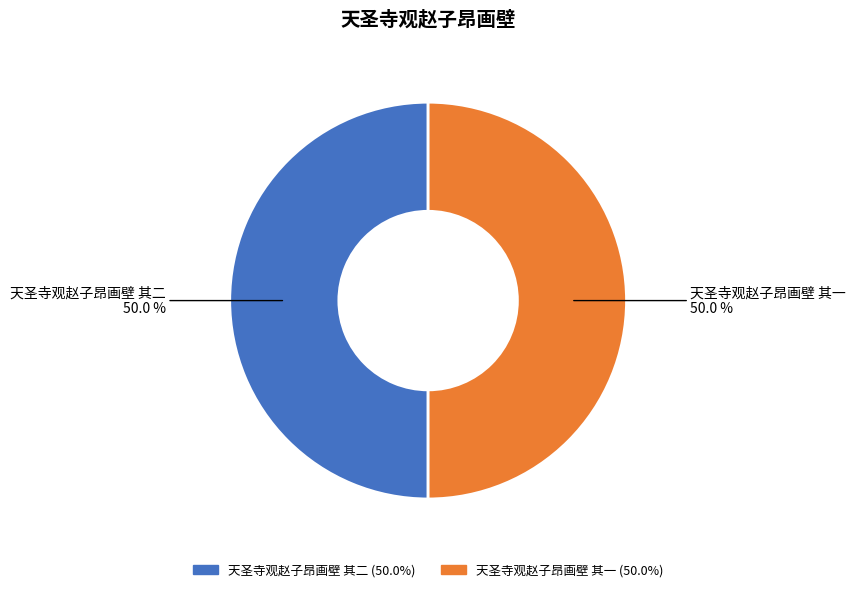

Count the number of slices in the pie.

2